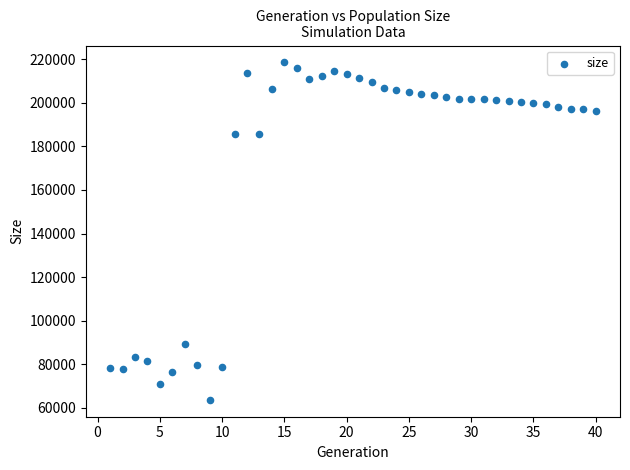

What is the range of Y values (max minus min)?

154872